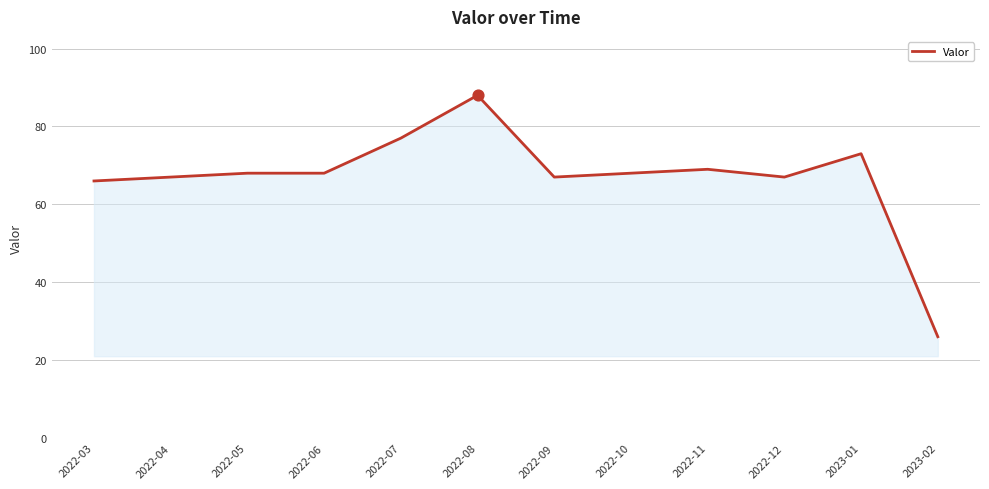

What is the change in value from 2022-04 to 2022-08?

+21